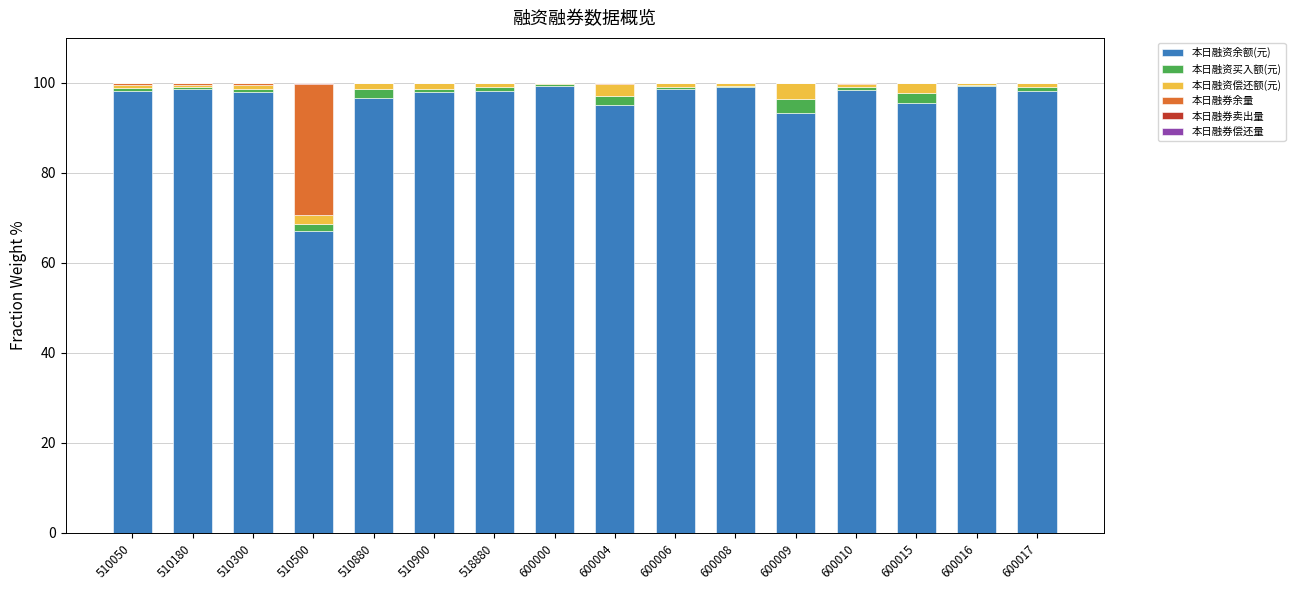

Does the chart contain stacked bars?

Yes